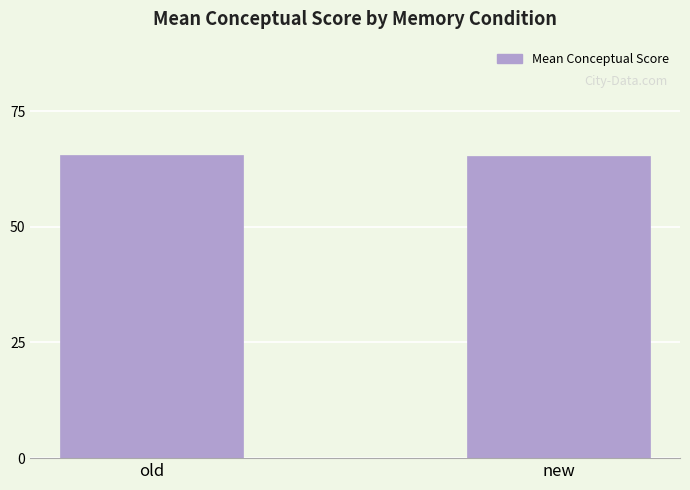

The value at old is 65.5. True or false?

True